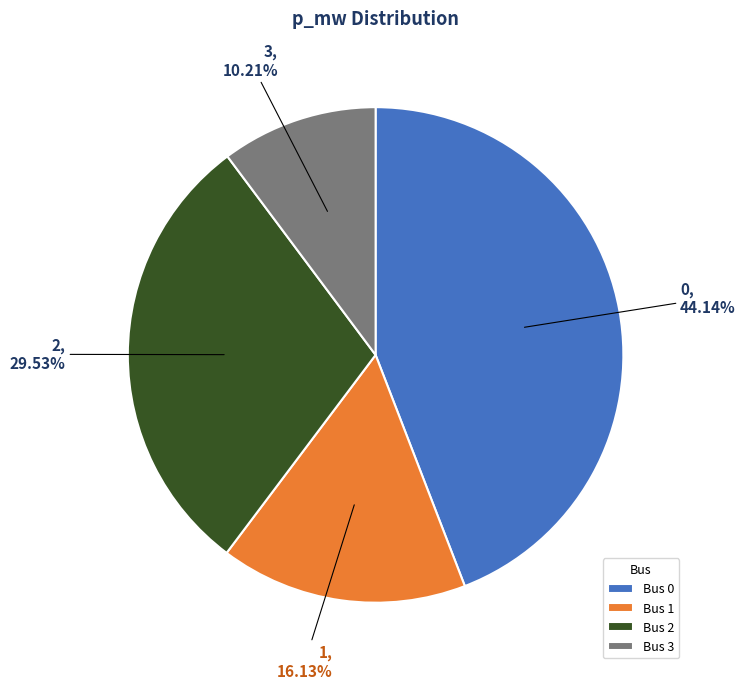

Do 0 and 3 together represent more than half of the pie?

Yes